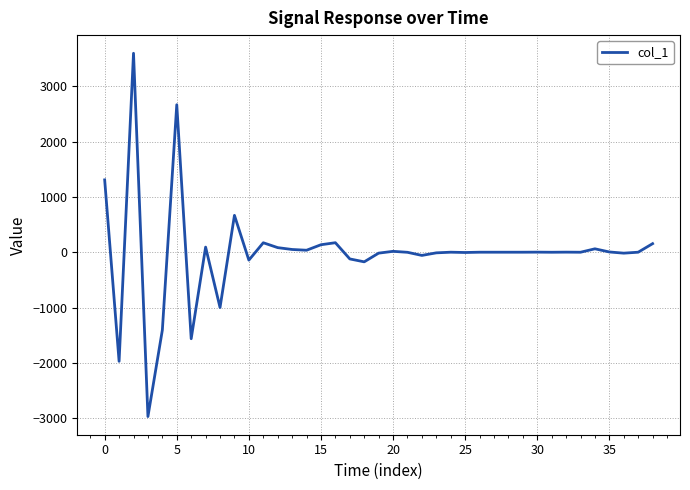

How many series are shown in this chart?

1